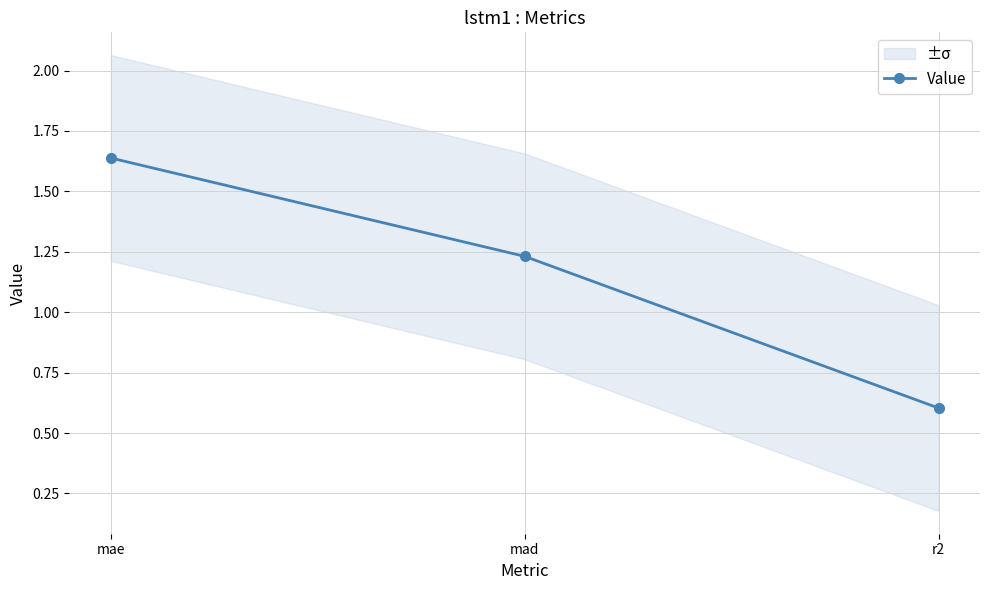

Does the chart display data point markers on the line(s)?

Yes